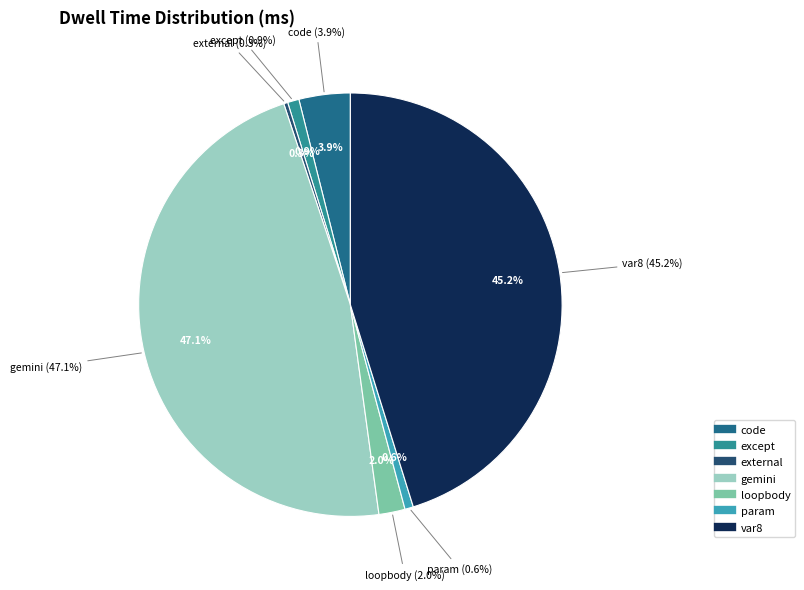

What is the largest slice in the pie chart?

gemini